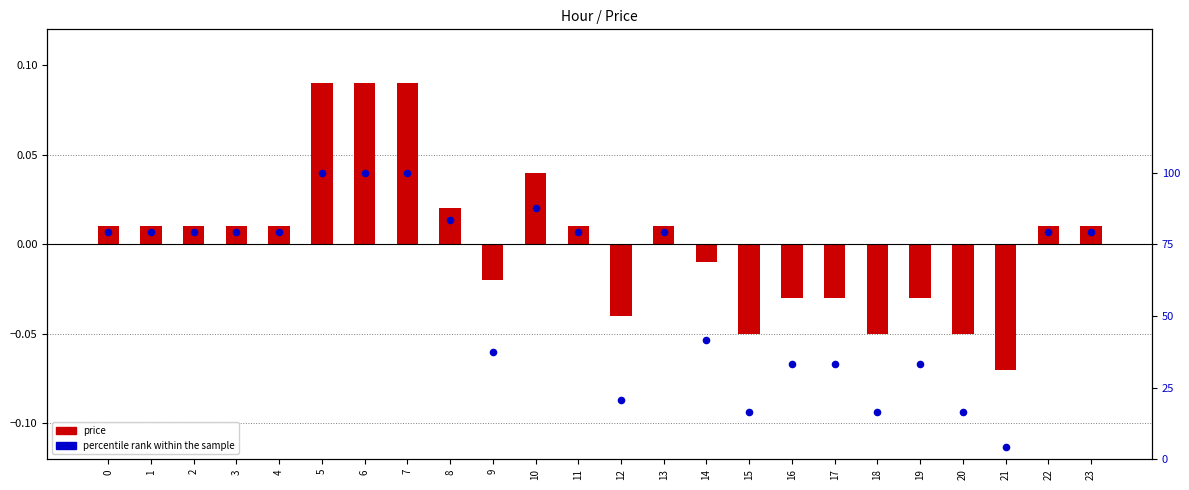

What is the total value across all series at 18?

16.6